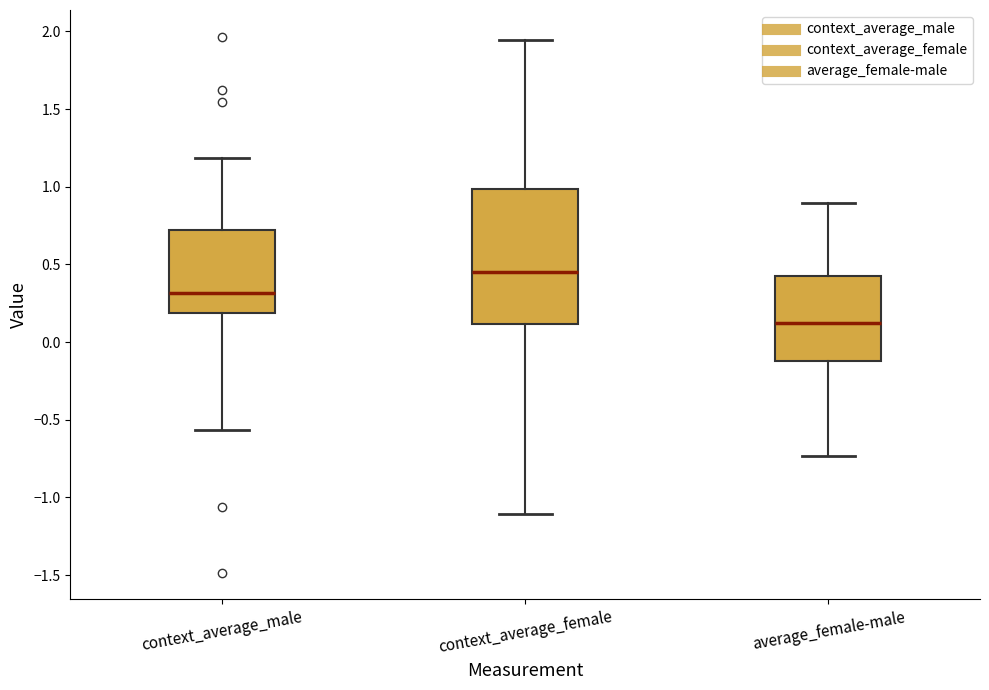

Which box is the tallest, from its lower edge to its upper edge?

context_average_female